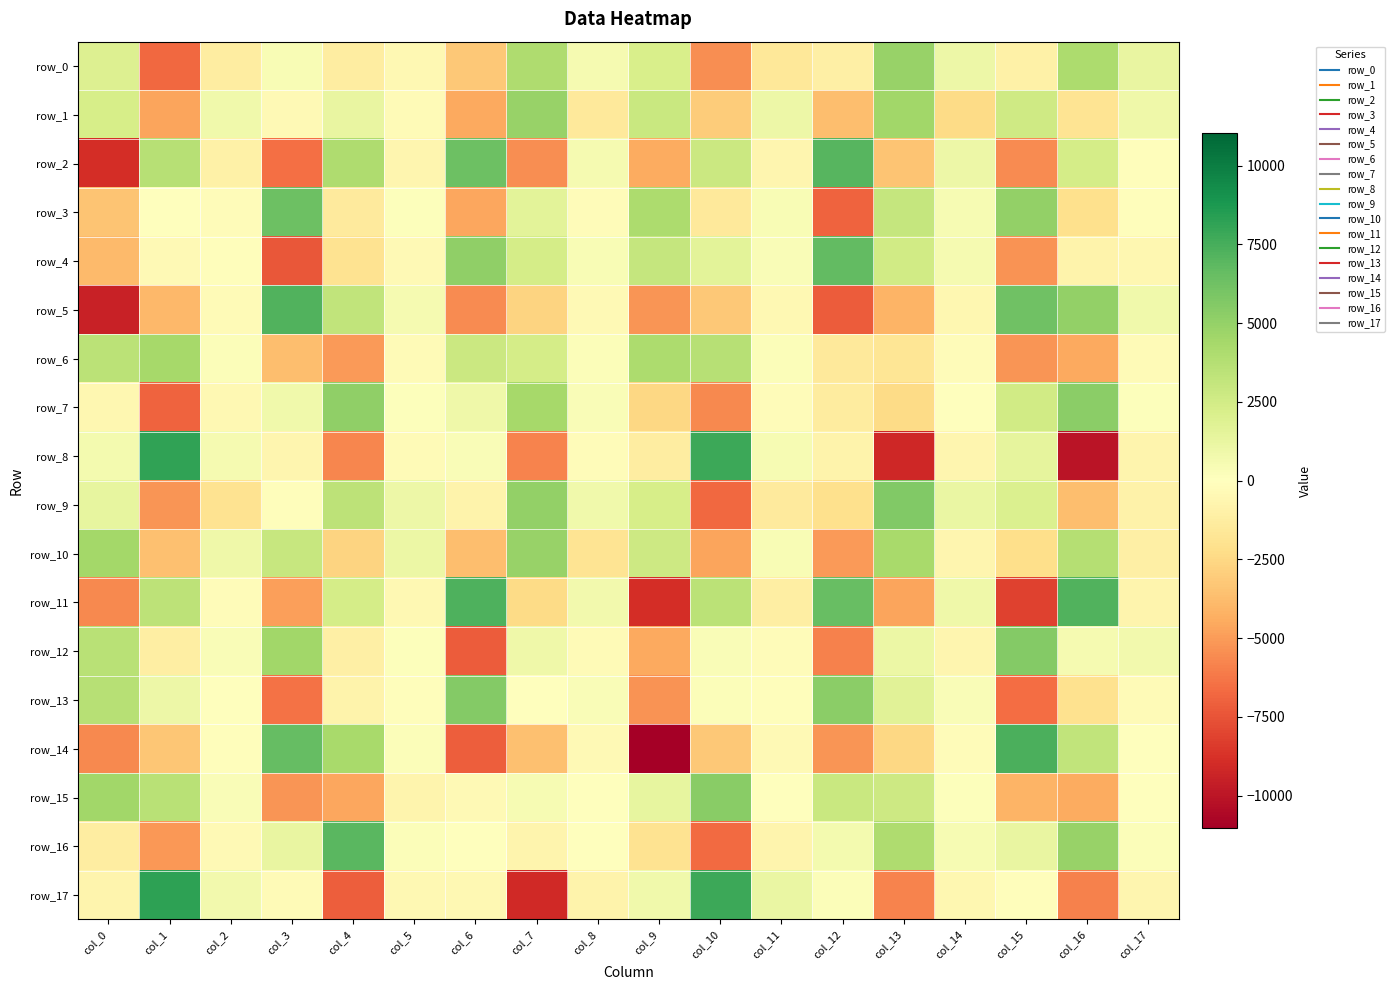

Reading left to right, transcribe all the data shown in this chart.

row_0: col_0=1946.3	col_1=-6739.5	col_2=-1277.5	col_3=415.1	col_4=-1235.5	col_5=-475.3	col_6=-3267.7	col_7=3979.2	col_8=595.6	col_9=2165.1	col_10=-5444.4	col_11=-1602.1	col_12=-1061.8	col_13=4884.2	col_14=991.7	col_15=-1019.1	col_16=4139.2	col_17=1289.1
row_1: col_0=2266.7	col_1=-4737.3	col_2=859.8	col_3=-358.2	col_4=1253.6	col_5=-339.3	col_6=-4568.1	col_7=4845.4	col_8=-1533.7	col_9=2911.8	col_10=-3064.6	col_11=1006.6	col_12=-3690.6	col_13=4530.2	col_14=-2375.5	col_15=2602.3	col_16=-1826.9	col_17=899.9
row_2: col_0=-8959.6	col_1=3671.0	col_2=-981.1	col_3=-6522.8	col_4=4042.2	col_5=-658.0	col_6=6310.7	col_7=-5486.6	col_8=588.5	col_9=-4415.5	col_10=2807.3	col_11=-608.3	col_12=7058.1	col_13=-3382.2	col_14=998.5	col_15=-5530.6	col_16=2401.7	col_17=-89.3
row_3: col_0=-3376.9	col_1=51.4	col_2=-213.3	col_3=6322.3	col_4=-1390.7	col_5=97.7	col_6=-4655.6	col_7=1556.1	col_8=-219.1	col_9=4091.7	col_10=-1488.5	col_11=395.2	col_12=-6939.0	col_13=3034.5	col_14=432.0	col_15=5085.2	col_16=-2145.8	col_17=-108.9
row_4: col_0=-3874.3	col_1=-362.7	col_2=-116.9	col_3=-7351.8	col_4=-1974.4	col_5=-416.5	col_6=5170.1	col_7=2377.2	col_8=376.0	col_9=3093.2	col_10=1559.7	col_11=324.0	col_12=6722.0	col_13=2555.4	col_14=539.8	col_15=-5315.9	col_16=-852.8	col_17=-541.9
row_5: col_0=-9446.2	col_1=-3927.0	col_2=-318.6	col_3=7193.1	col_4=3251.9	col_5=527.2	col_6=-5545.4	col_7=-2701.4	col_8=-352.5	col_9=-5215.8	col_10=-3225.6	col_11=-473.2	col_12=-7211.4	col_13=-4101.9	col_14=-566.1	col_15=6291.1	col_16=5059.4	col_17=792.8
row_6: col_0=3490.8	col_1=4359.9	col_2=256.4	col_3=-3646.3	col_4=-5087.8	col_5=-294.1	col_6=2845.8	col_7=2365.9	col_8=177.1	col_9=4097.3	col_10=3682.3	col_11=258.1	col_12=-1490.5	col_13=-1768.9	col_14=-183.9	col_15=-5245.3	col_16=-4519.5	col_17=-323.0
row_7: col_0=-550.1	col_1=-6967.6	col_2=-501.0	col_3=833.1	col_4=5102.6	col_5=136.5	col_6=915.1	col_7=4368.6	col_8=287.0	col_9=-2568.7	col_10=-5647.0	col_11=-223.6	col_12=-1318.5	col_13=-2339.8	col_14=30.5	col_15=2564.5	col_16=5339.1	col_17=138.7
row_8: col_0=672.3	col_1=8174.0	col_2=541.1	col_3=-665.6	col_4=-5729.3	col_5=-328.9	col_6=302.6	col_7=-5823.6	col_8=-239.3	col_9=-1264.2	col_10=7819.5	col_11=461.7	col_12=-789.8	col_13=-9169.1	col_14=-626.5	col_15=1398.1	col_16=-10023.4	col_17=-767.5
row_9: col_0=1304.2	col_1=-5257.0	col_2=-1958.5	col_3=-91.9	col_4=3405.8	col_5=969.8	col_6=-827.3	col_7=5061.4	col_8=782.1	col_9=2280.6	col_10=-6730.9	col_11=-1423.7	col_12=-2092.0	col_13=5654.2	col_14=1205.0	col_15=2014.8	col_16=-3674.8	col_17=-895.9
row_10: col_0=4403.3	col_1=-3606.0	col_2=894.8	col_3=2993.4	col_4=-2709.1	col_5=1094.9	col_6=-3673.9	col_7=4906.8	col_8=-1881.1	col_9=2730.6	col_10=-4736.6	col_11=393.4	col_12=-5058.4	col_13=4227.8	col_14=-650.1	col_15=-2177.6	col_16=3789.2	col_17=-1089.7
row_11: col_0=-5617.2	col_1=3369.1	col_2=-189.5	col_3=-4853.1	col_4=2395.0	col_5=-463.8	col_6=7281.0	col_7=-2404.3	col_8=714.5	col_9=-8886.7	col_10=3524.4	col_11=-1125.8	col_12=6539.6	col_13=-4691.1	col_14=921.8	col_15=-8108.8	col_16=7245.0	col_17=-702.4
row_12: col_0=3592.1	col_1=-1142.7	col_2=277.0	col_3=4523.5	col_4=-1071.7	col_5=164.7	col_6=-7181.5	col_7=939.6	col_8=-282.2	col_9=-4526.6	col_10=297.3	col_11=-203.0	col_12=-5946.5	col_13=1097.1	col_14=-679.0	col_15=5572.6	col_16=601.8	col_17=734.4
row_13: col_0=3650.3	col_1=1007.0	col_2=43.9	col_3=-6467.5	col_4=-800.8	col_5=-127.3	col_6=5560.2	col_7=-81.0	col_8=278.4	col_9=-5299.4	col_10=187.8	col_11=-135.4	col_12=5264.8	col_13=1663.6	col_14=279.2	col_15=-6628.2	col_16=-2009.6	col_17=-334.4
row_14: col_0=-5658.5	col_1=-3346.7	col_2=-164.8	col_3=6599.9	col_4=4297.4	col_5=256.8	col_6=-7080.6	col_7=-3544.2	col_8=-363.0	col_9=-11041.2	col_10=-3219.2	col_11=-370.2	col_12=-5206.6	col_13=-2560.6	col_14=-242.1	col_15=7410.6	col_16=3212.0	col_17=-43.1
row_15: col_0=4494.1	col_1=3593.9	col_2=305.9	col_3=-5255.2	col_4=-4643.8	col_5=-702.0	col_6=-348.4	col_7=471.2	col_8=5.1	col_9=1320.3	col_10=5416.6	col_11=8.7	col_12=2854.9	col_13=2722.0	col_14=117.3	col_15=-4056.4	col_16=-4422.8	col_17=-86.0
row_16: col_0=-1250.9	col_1=-5142.6	col_2=-398.6	col_3=1254.0	col_4=6945.3	col_5=231.9	col_6=-65.9	col_7=-690.8	col_8=25.6	col_9=-1921.3	col_10=-6685.6	col_11=-767.8	col_12=647.3	col_13=4022.3	col_14=480.6	col_15=1207.8	col_16=4883.0	col_17=253.0
row_17: col_0=-768.3	col_1=8198.4	col_2=764.5	col_3=-325.9	col_4=-7130.9	col_5=-485.8	col_6=-455.4	col_7=-9077.5	col_8=-850.1	col_9=819.2	col_10=7835.4	col_11=1126.8	col_12=223.3	col_13=-5790.4	col_14=-525.5	col_15=-137.3	col_16=-5887.4	col_17=-636.6